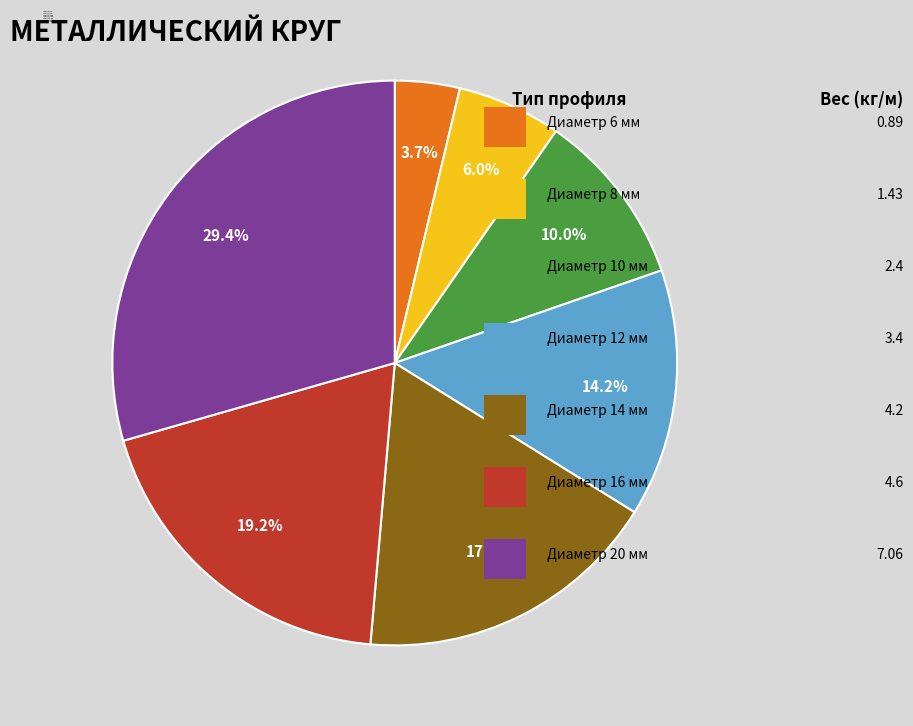

Does any single category account for the majority?

No